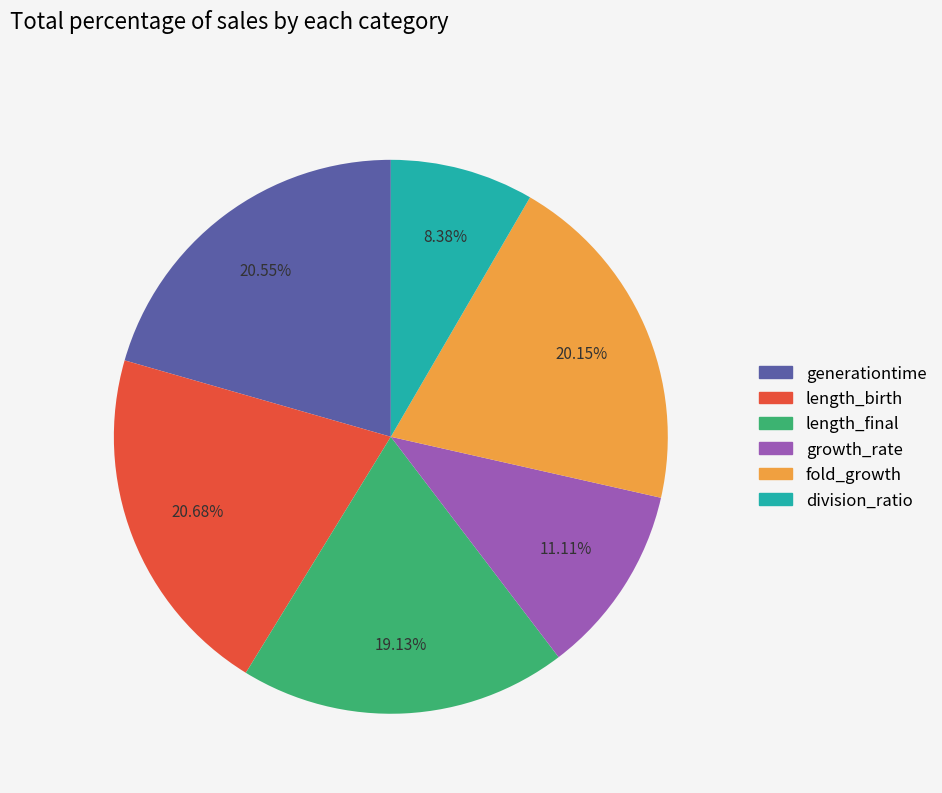

How many segments does this pie chart have?

6